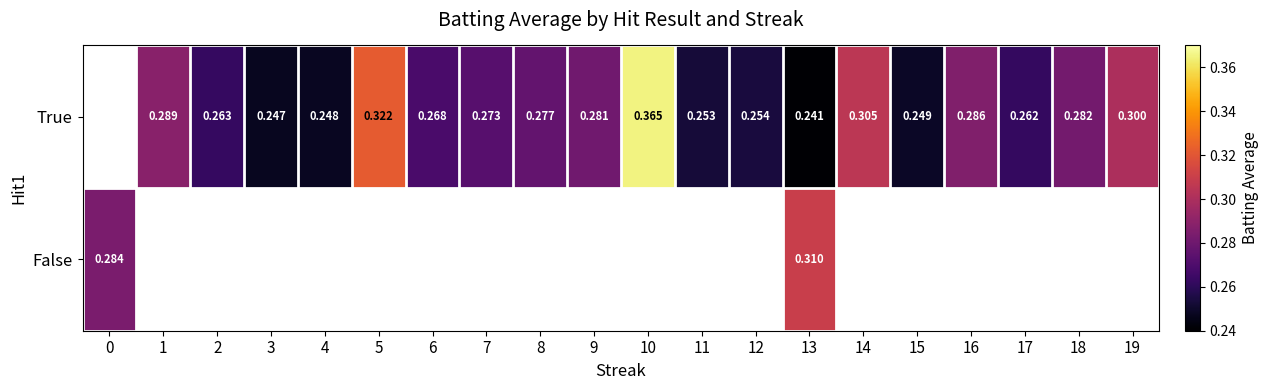

Is the value of False at 0 greater than the value of True at 18?

Yes